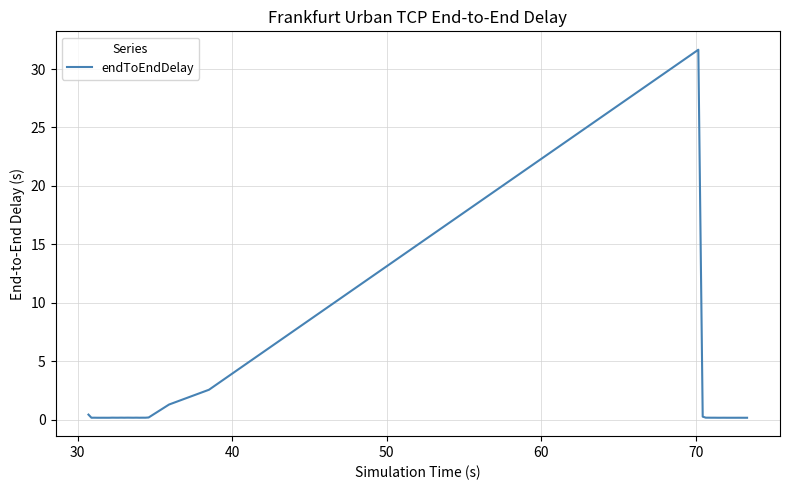

What is the minimum value shown in the chart?

0.2